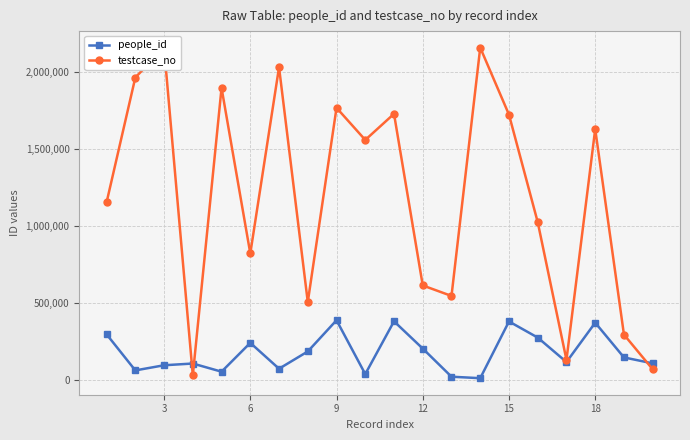

How many values in the people_id series are below 144455?

10